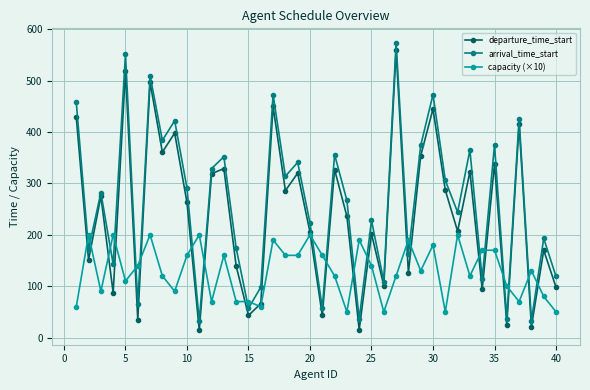

True or false: arrival_time_start and departure_time_start intersect in this chart.

False